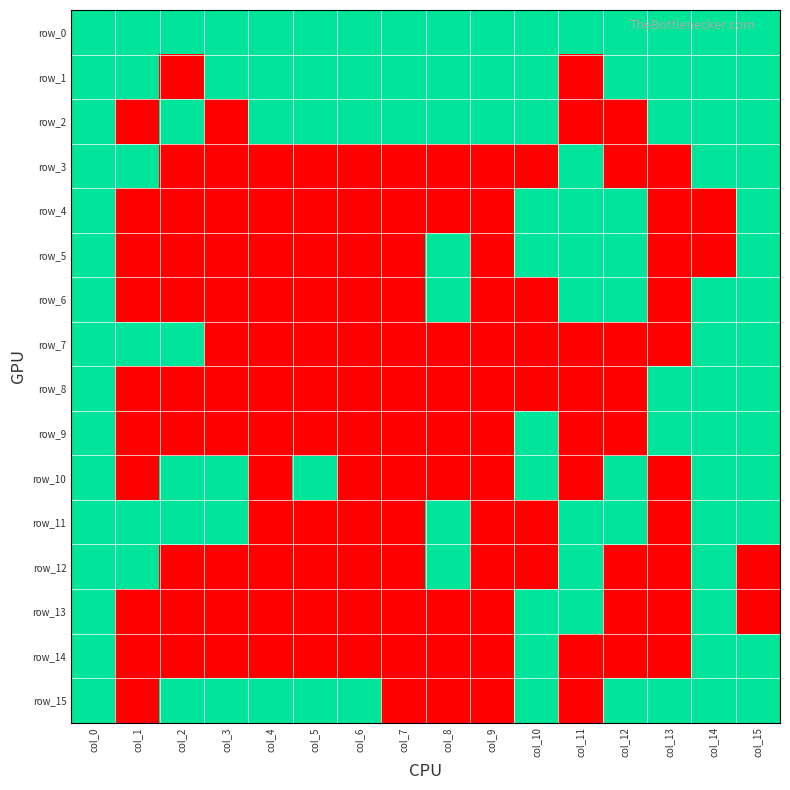

The value of row_12 at col_5 is 0. True or false?

True